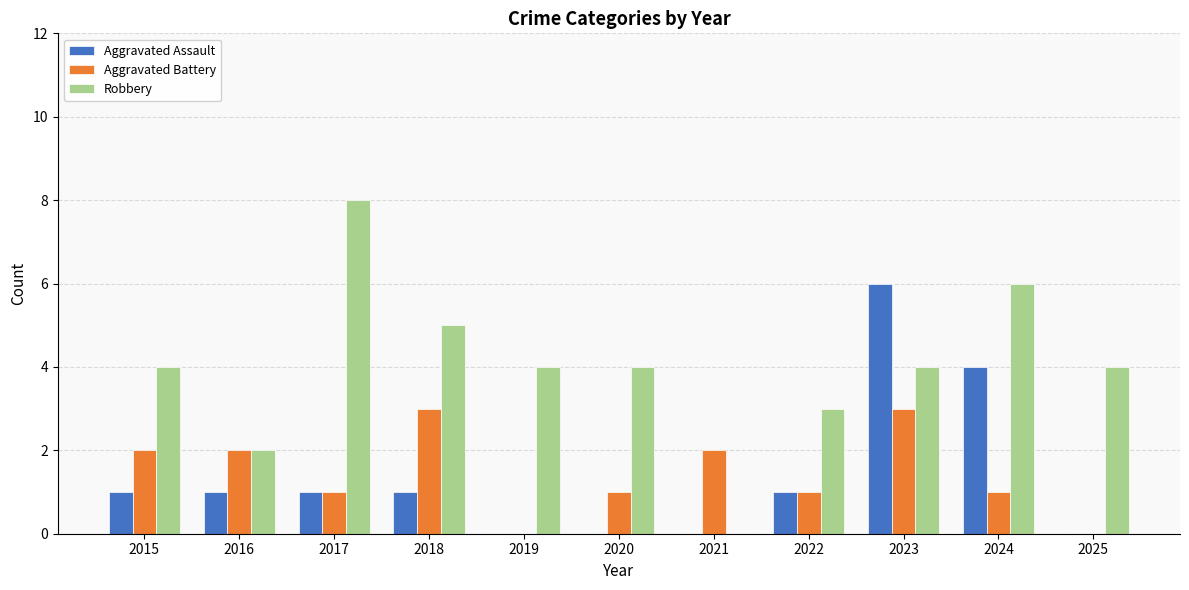

Reading right to left, what are all the values shown in this chart?

Aggravated Assault: 0	4	6	1	0	0	0	1	1	1	1
Aggravated Battery: 0	1	3	1	2	1	0	3	1	2	2
Robbery: 4	6	4	3	0	4	4	5	8	2	4